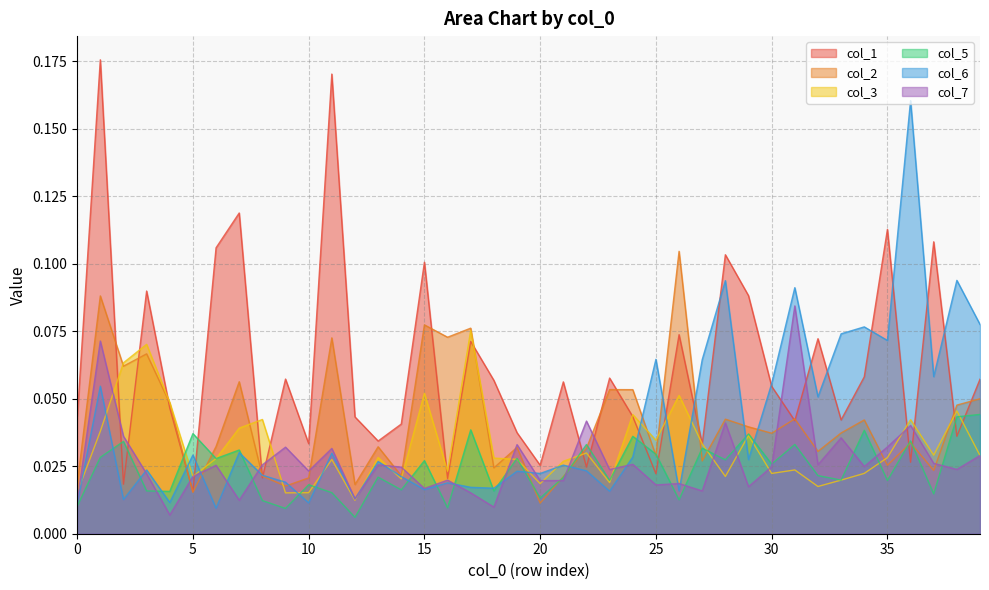

How many interior local peaks does the col_1 series have?

14